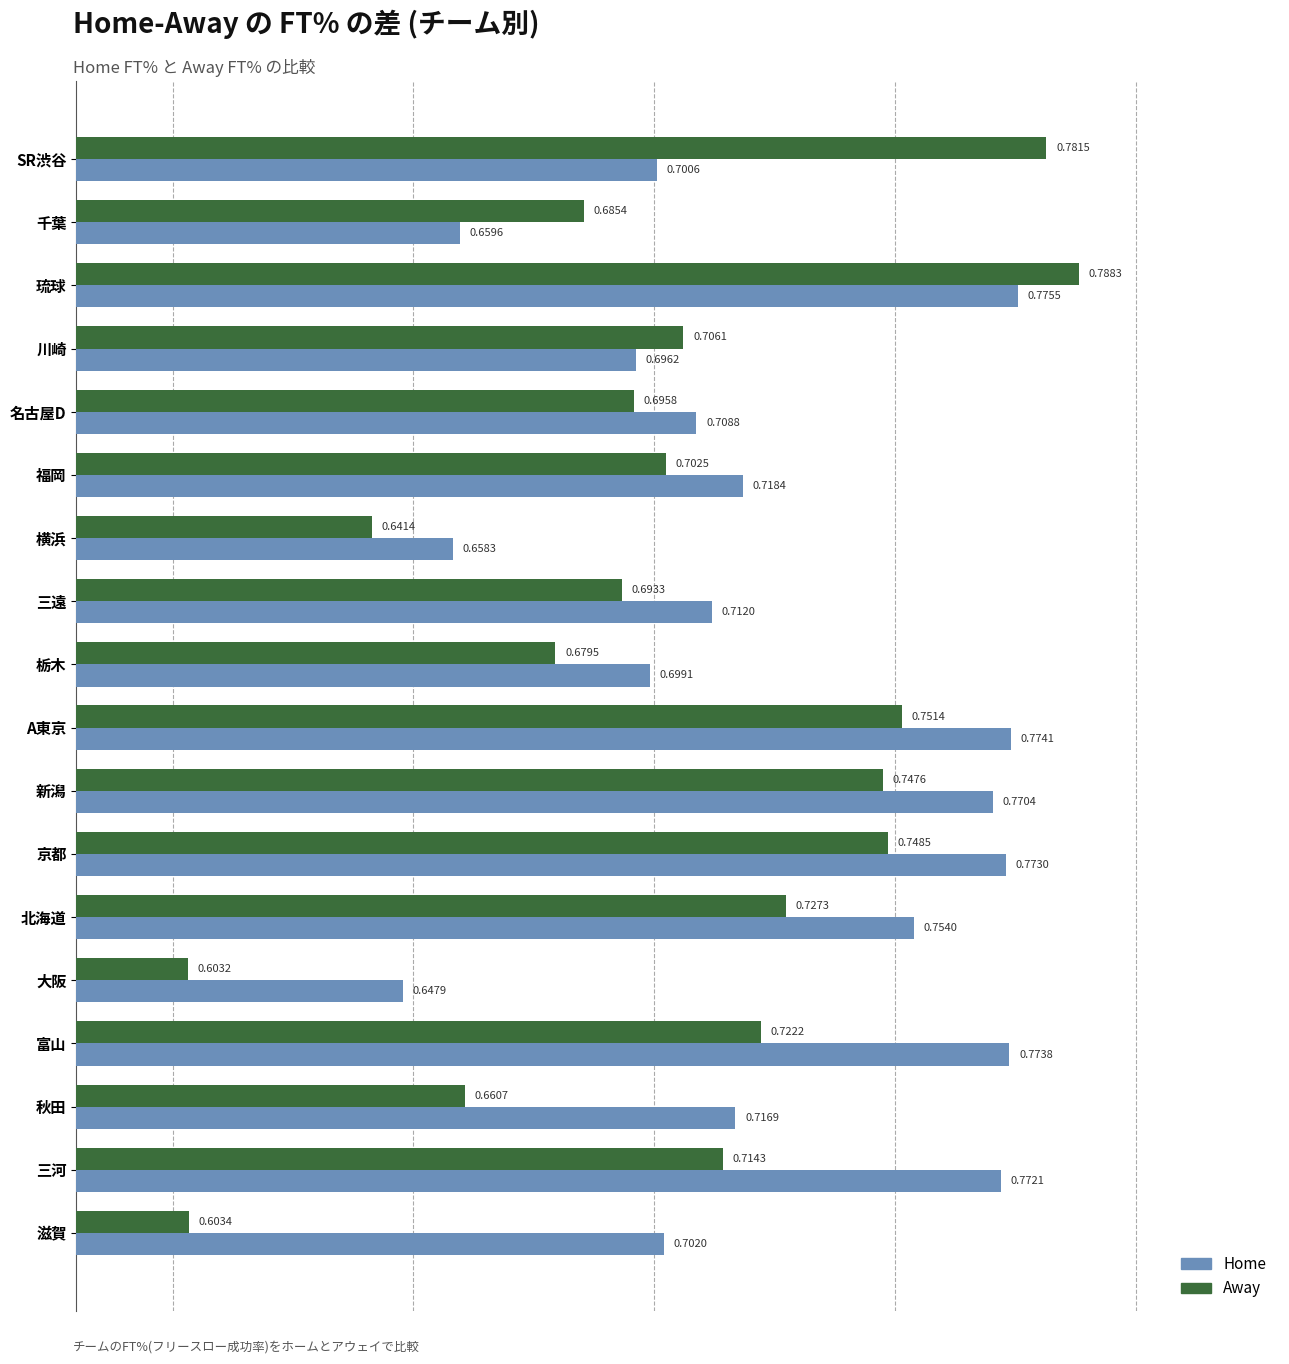

List the series in order of their peak value, lowest first.

Home, Away